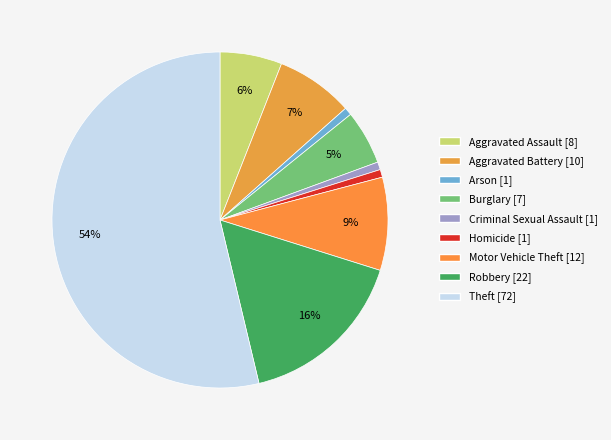

Between Criminal Sexual Assault and Robbery, which is larger?

Robbery